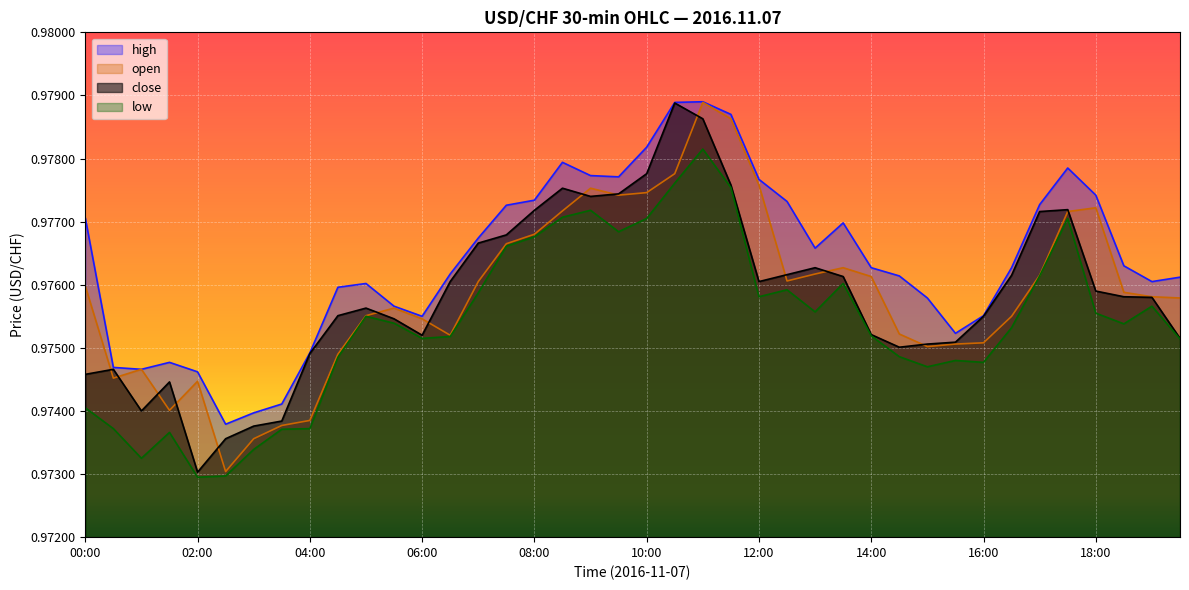

At which category does the chart reach its peak across all series?

11:00